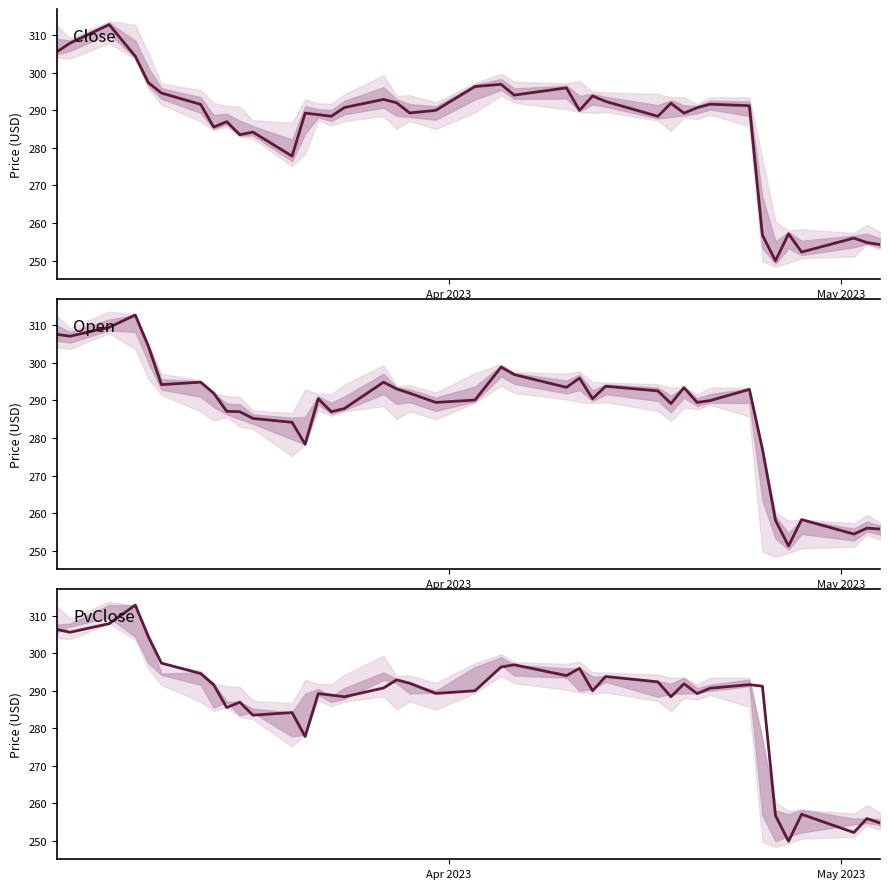

What position from the right is Apr 2023?

40